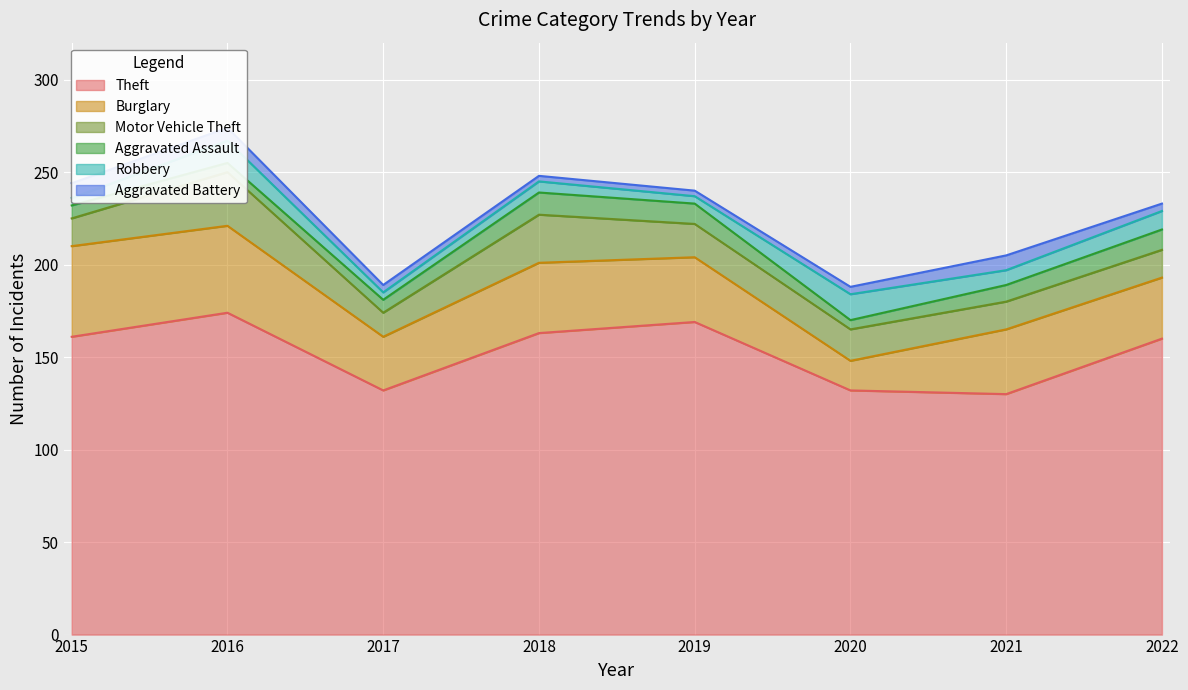

Reading right to left, extract all data points from this chart.

Theft: 2022=160	2021=130	2020=132	2019=169	2018=163	2017=132	2016=174	2015=161
Burglary: 2022=33	2021=35	2020=16	2019=35	2018=38	2017=29	2016=47	2015=49
Motor Vehicle Theft: 2022=15	2021=15	2020=17	2019=18	2018=26	2017=13	2016=29	2015=15
Aggravated Assault: 2022=11	2021=9	2020=5	2019=11	2018=12	2017=7	2016=5	2015=7
Robbery: 2022=10	2021=8	2020=14	2019=4	2018=6	2017=4	2016=12	2015=4
Aggravated Battery: 2022=4	2021=8	2020=4	2019=3	2018=3	2017=4	2016=7	2015=8